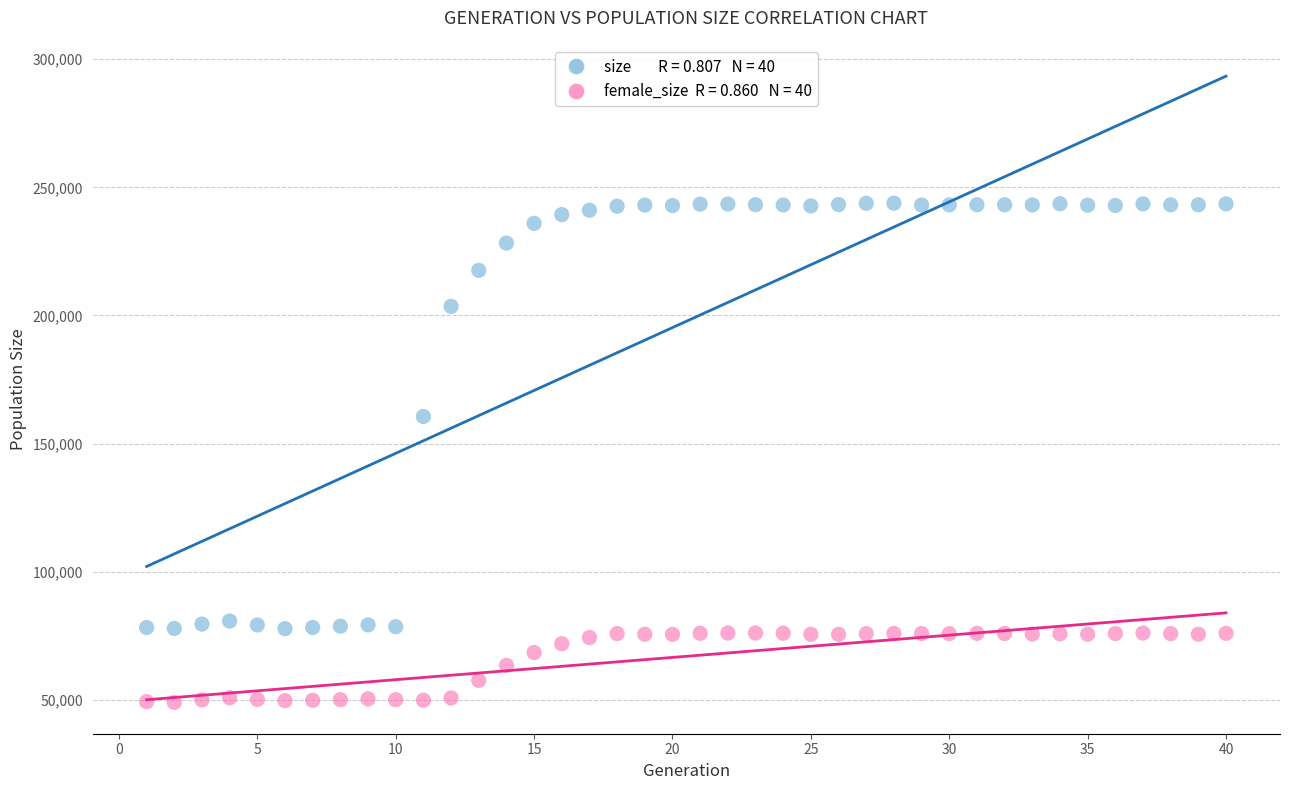

Across all series, what Y value is closest to 146431?

160583